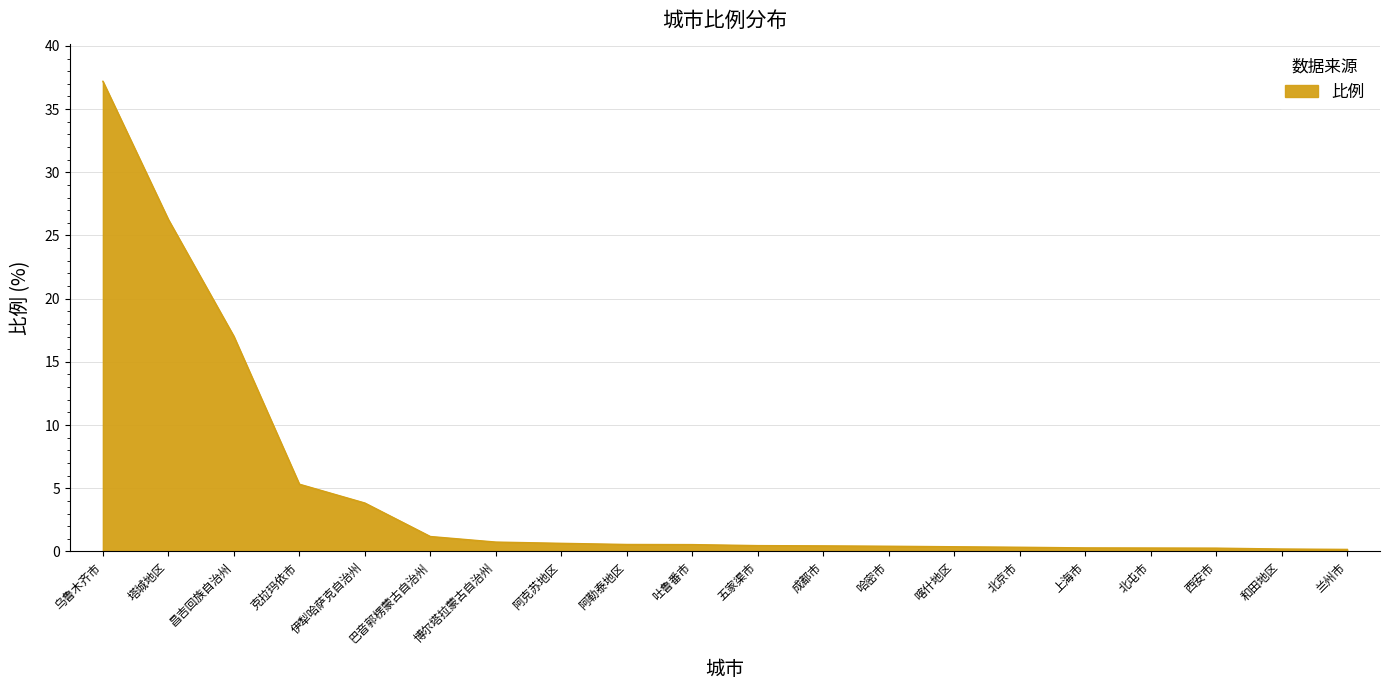

Where is the data nearest to the value 18?

昌吉回族自治州